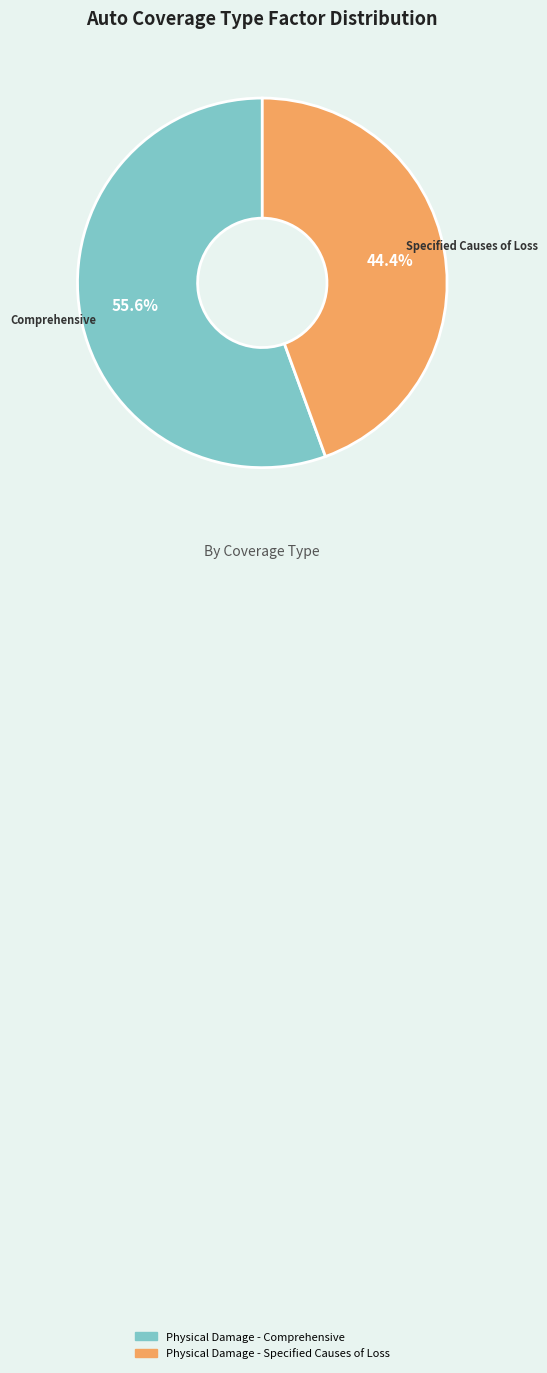

True or false: Physical Damage - Specified Causes of Loss accounts for 39% of the total.

False